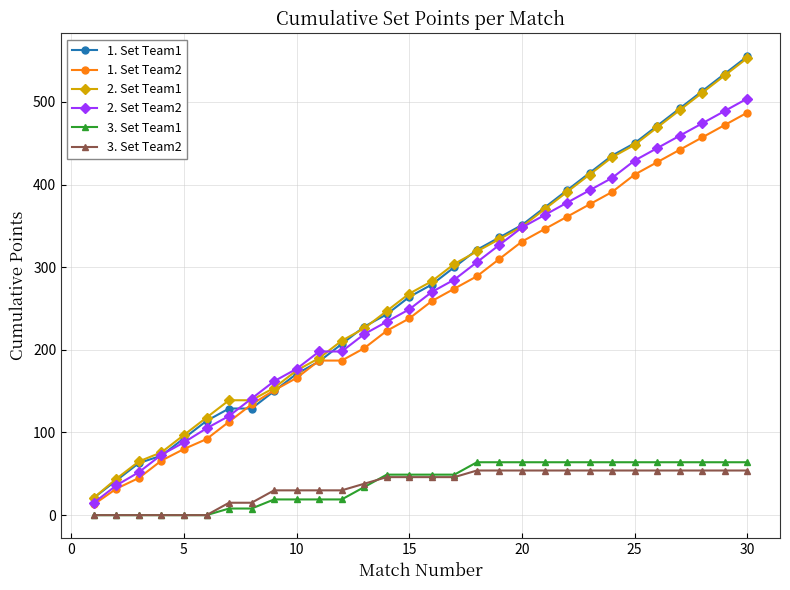

What are all the series names shown in the legend?

1. Set Team1, 1. Set Team2, 2. Set Team1, 2. Set Team2, 3. Set Team1, 3. Set Team2